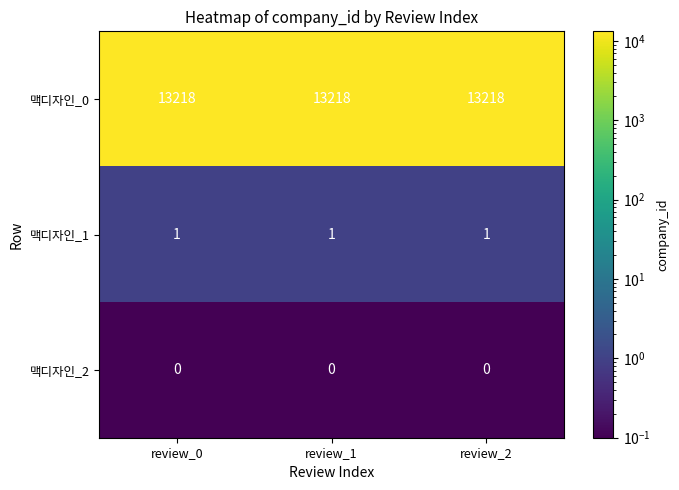

What is the total value across all series at review_1?

13219